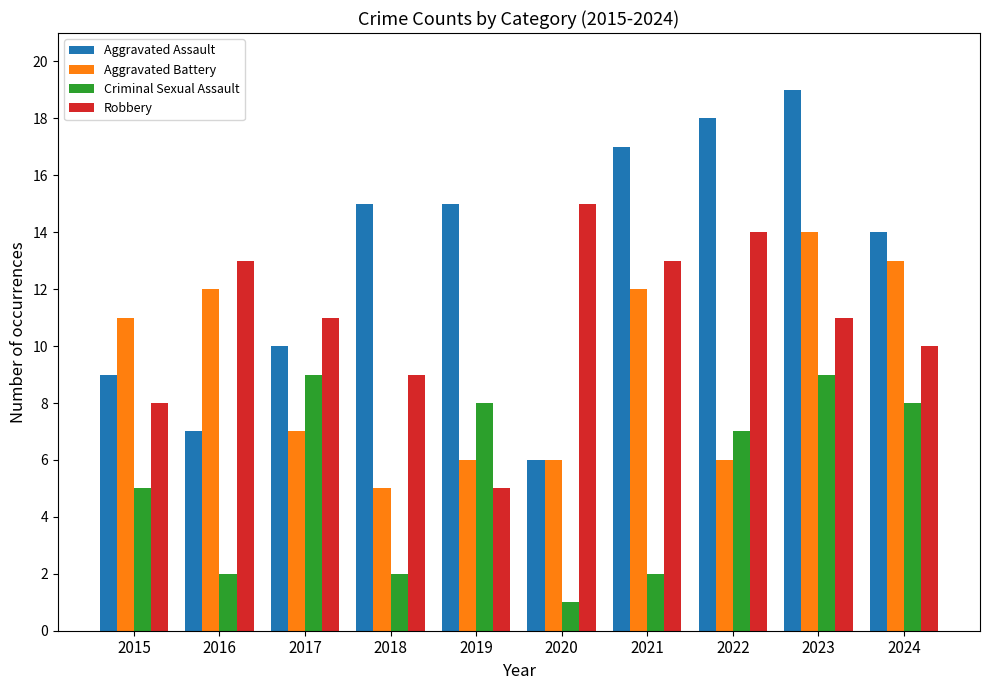

What is the total value across all series at 2021?

44